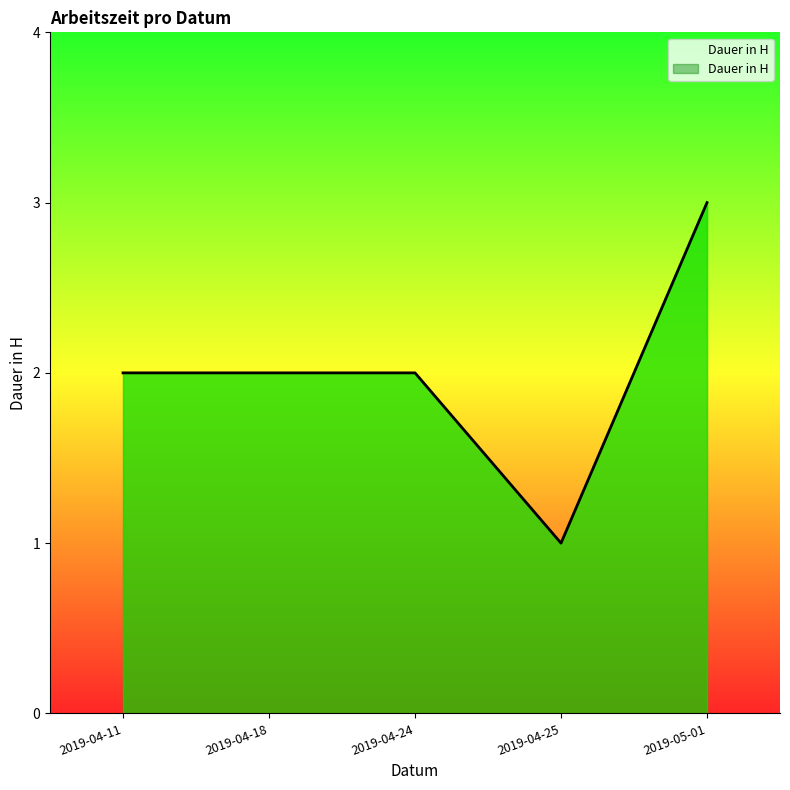

Does the chart display data point markers on the line(s)?

No